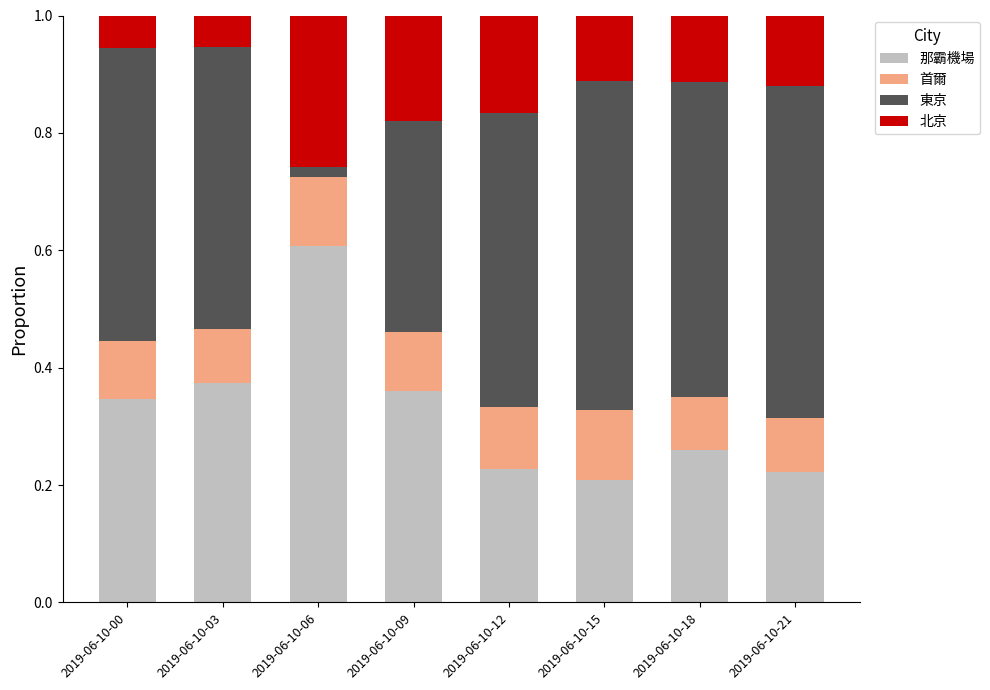

What is the total value across all series at 2019-06-10-03?

1.0